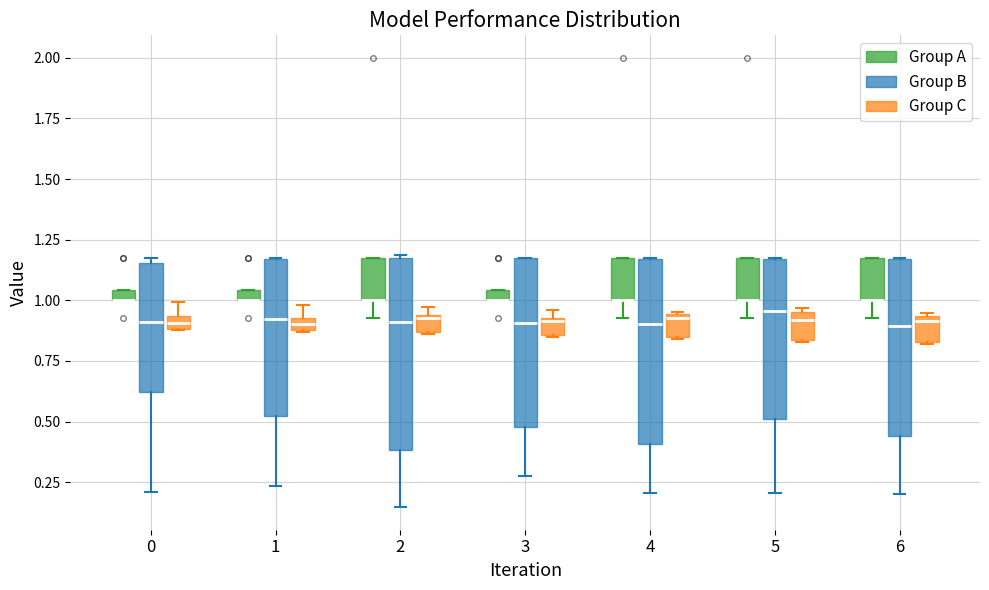

Where does the lower whisker of the box for 4 (Group B) end on the y-axis? The values are not printed on the chart, so give them approximately, as read against the axis.

0.20